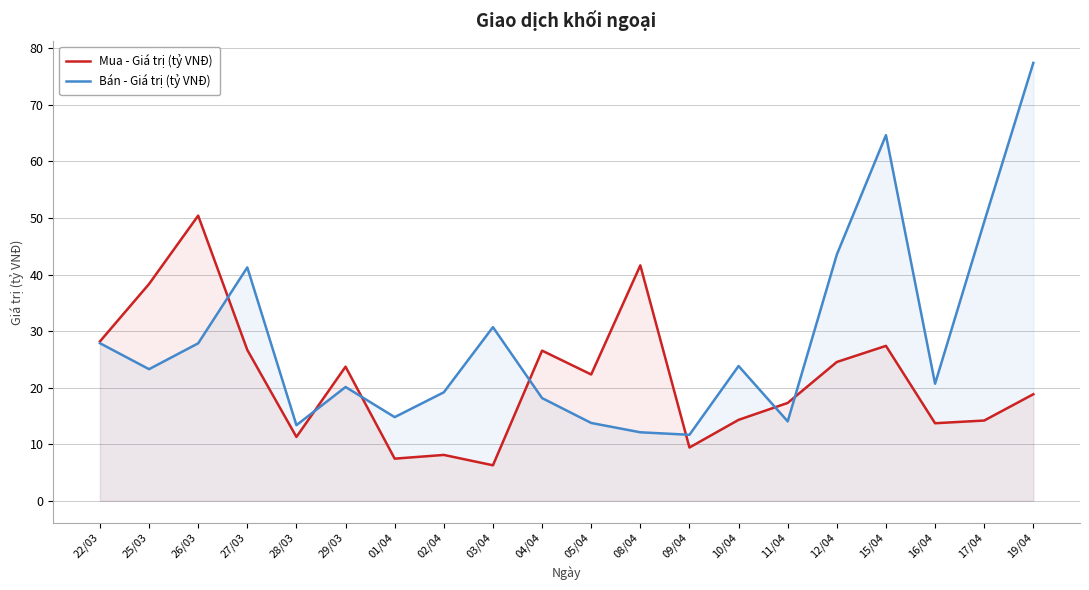

What is the label of the 16th point from the left?

12/04